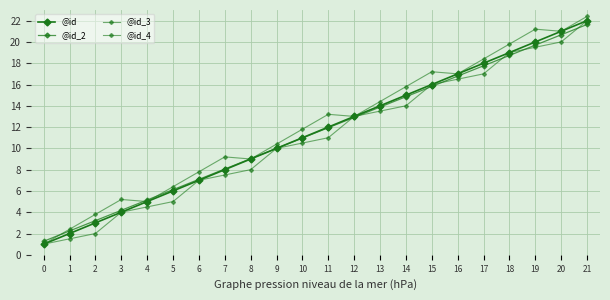

True or false: @id_4 and @id_3 cross at least once.

False